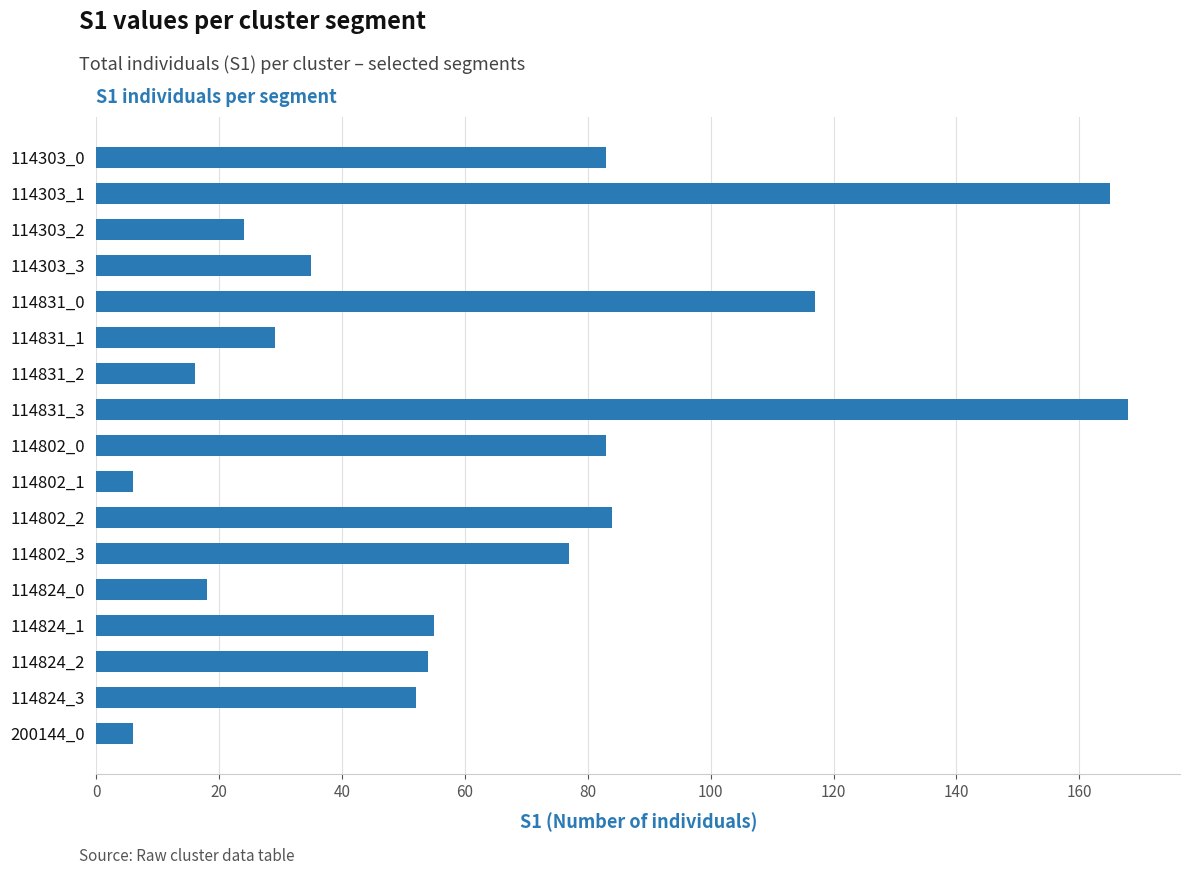

How many series are shown in this chart?

1